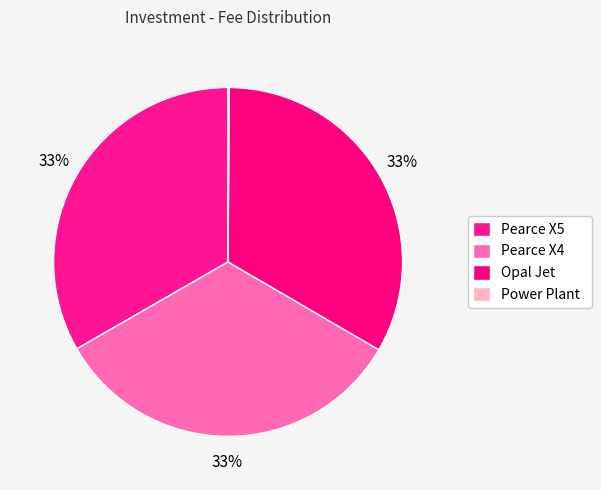

Does Opal Jet represent more than half of the total?

No